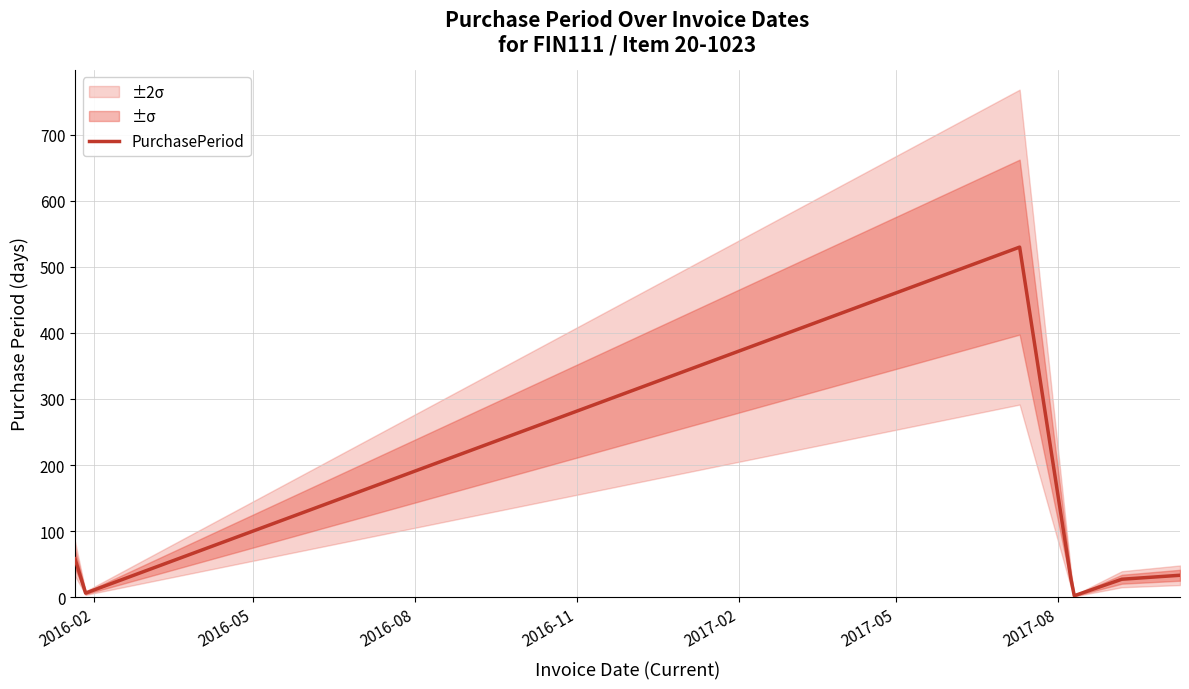

What is the smallest value displayed?

2